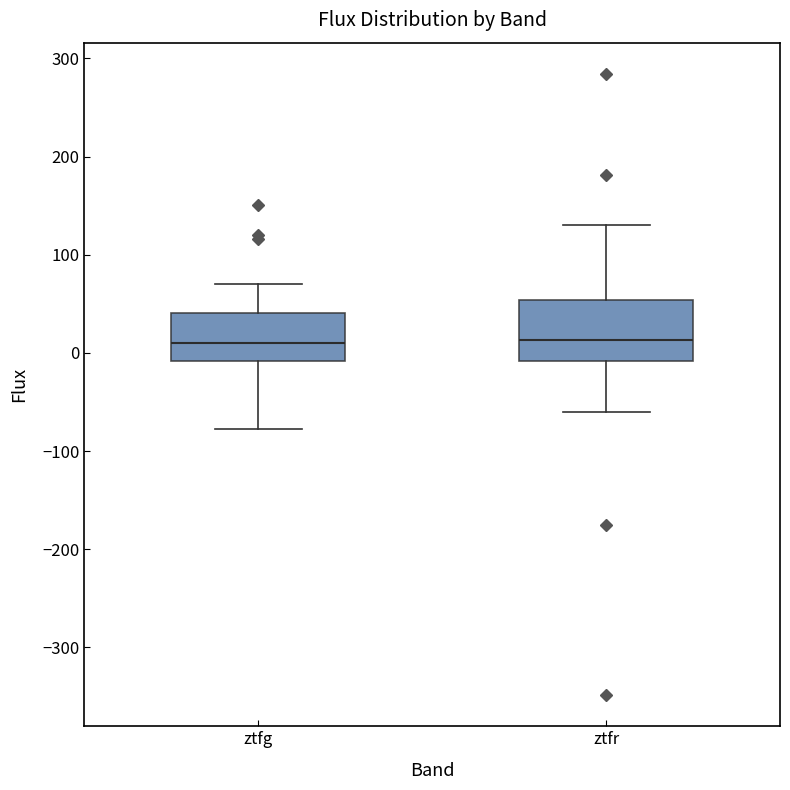

Reading left to right, read every box against the y-axis: the position of its median line, the range the box covers, and the ends of its whiskers. The values are not printed on the chart, so give them approximately, as read against the axis.

ztfg: median 10, box -10 to 40, whiskers -80 to 70
ztfr: median 10, box -10 to 50, whiskers -60 to 130